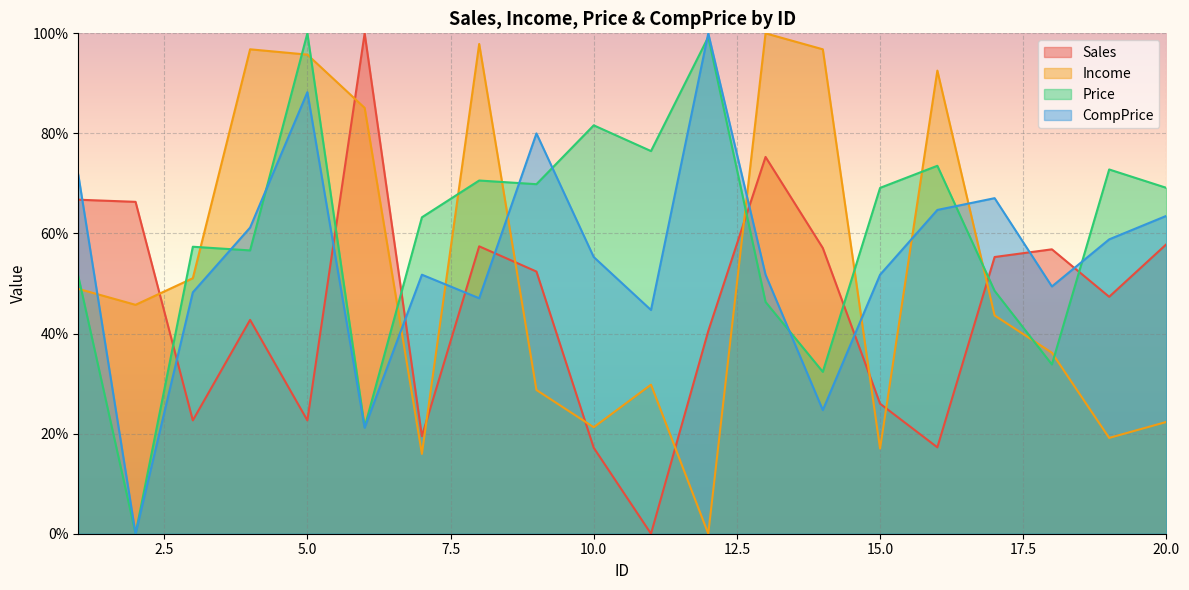

Reading left to right, extract all data points from this chart.

Sales: 1=66.8	2=66.3	3=22.6	4=42.7	5=22.6	6=100.0	7=19.5	8=57.4	9=52.4	10=17.2	11=0.0	12=40.5	13=75.3	14=57.1	15=26.0	16=17.3	17=55.3	18=56.8	19=47.4	20=57.9
Income: 1=48.9	2=45.7	3=51.1	4=96.8	5=95.7	6=85.1	7=16.0	8=97.9	9=28.7	10=21.3	11=29.8	12=0.0	13=100.0	14=96.8	15=17.0	16=92.6	17=43.6	18=36.2	19=19.1	20=22.3
Price: 1=51.5	2=0.0	3=57.4	4=56.6	5=100.0	6=21.3	7=63.2	8=70.6	9=69.9	10=81.6	11=76.5	12=99.3	13=46.3	14=32.4	15=69.1	16=73.5	17=48.5	18=33.8	19=72.8	20=69.1
CompPrice: 1=71.8	2=0.0	3=48.2	4=61.2	5=88.2	6=21.2	7=51.8	8=47.1	9=80.0	10=55.3	11=44.7	12=100.0	13=51.8	14=24.7	15=51.8	16=64.7	17=67.1	18=49.4	19=58.8	20=63.5